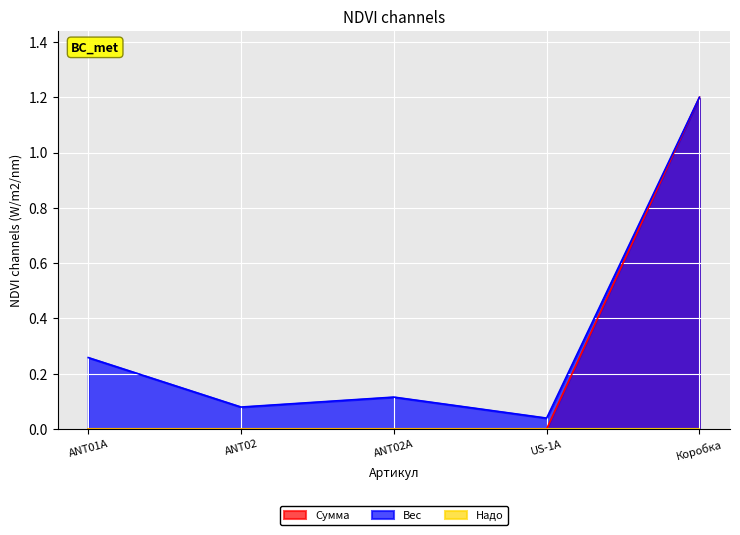

What is the maximum value shown in the chart?

1.2